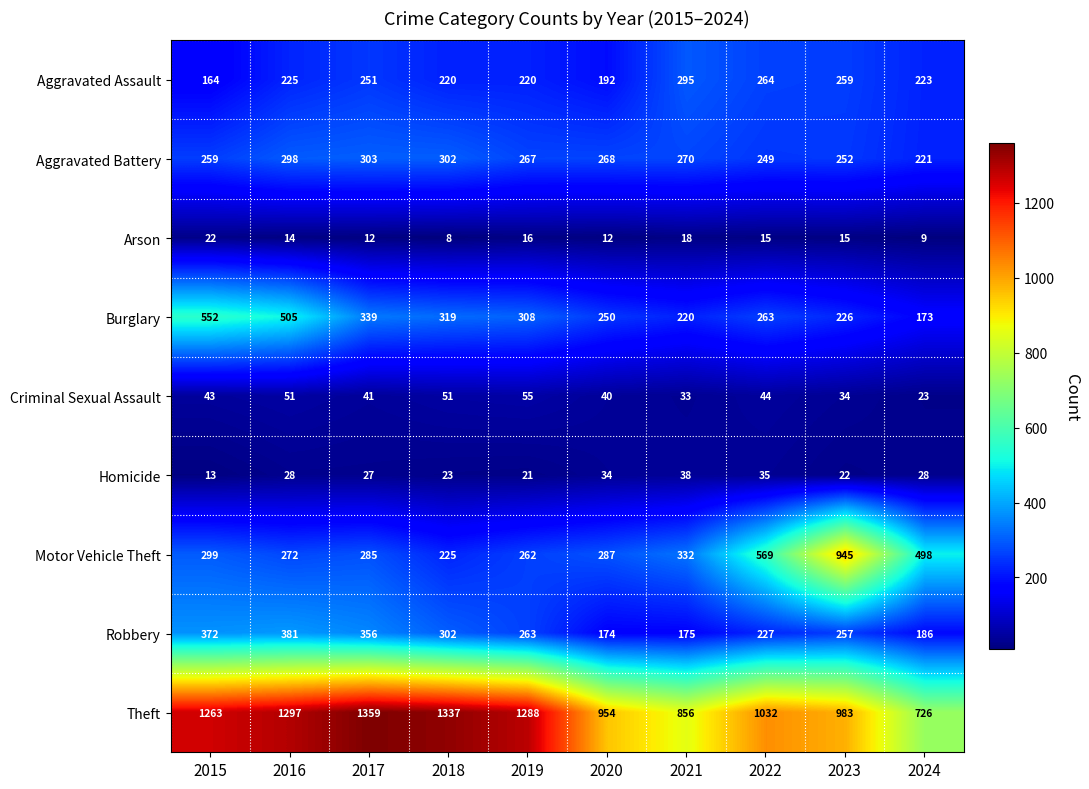

List the series in order of their peak value, highest first.

Theft, Motor Vehicle Theft, Burglary, Robbery, Aggravated Battery, Aggravated Assault, Criminal Sexual Assault, Homicide, Arson